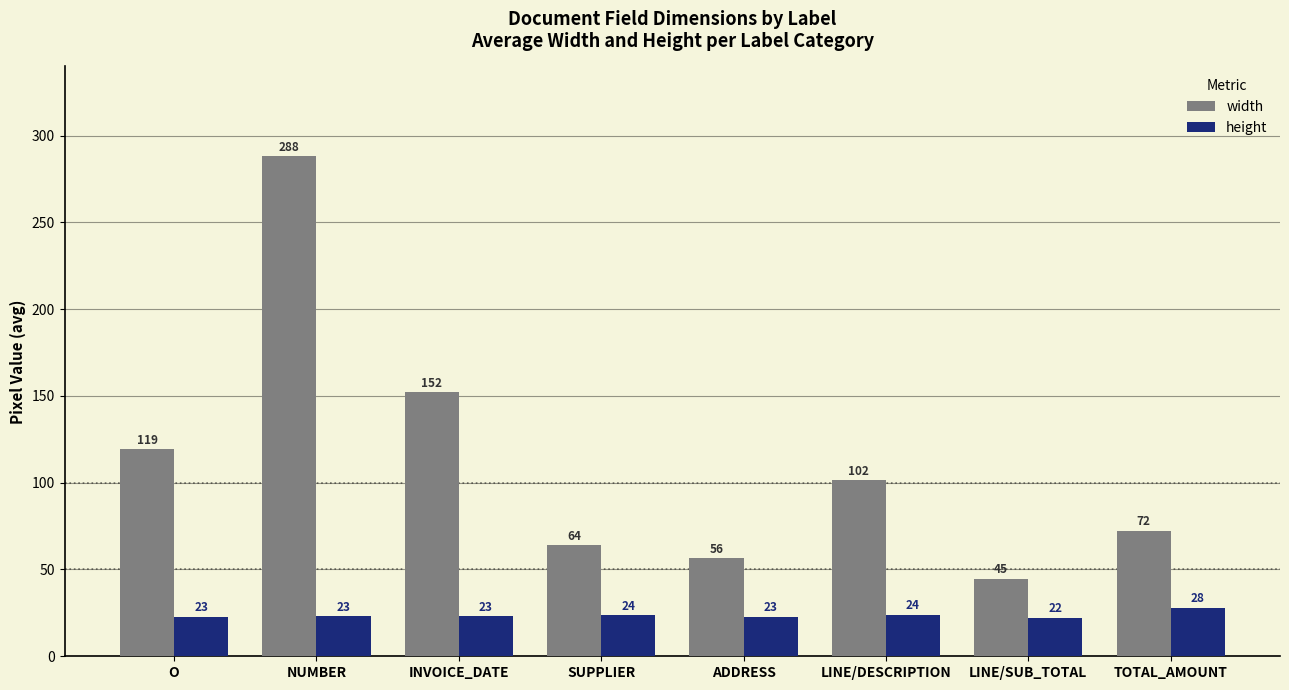

What is the spread (max minus min) of values at O?

96.4